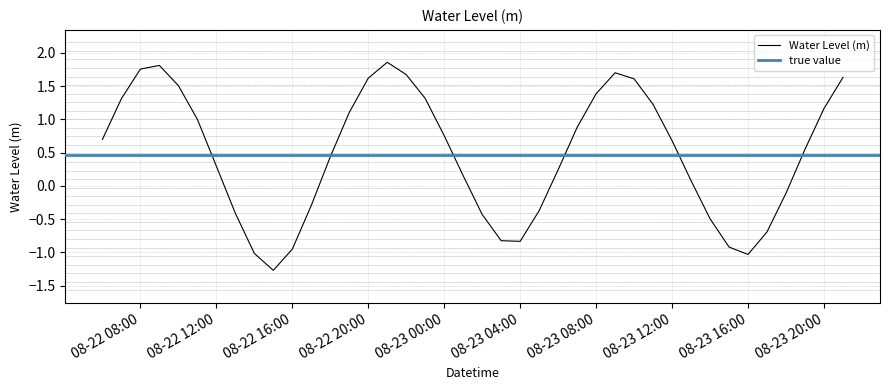

How many positive values are there?

26